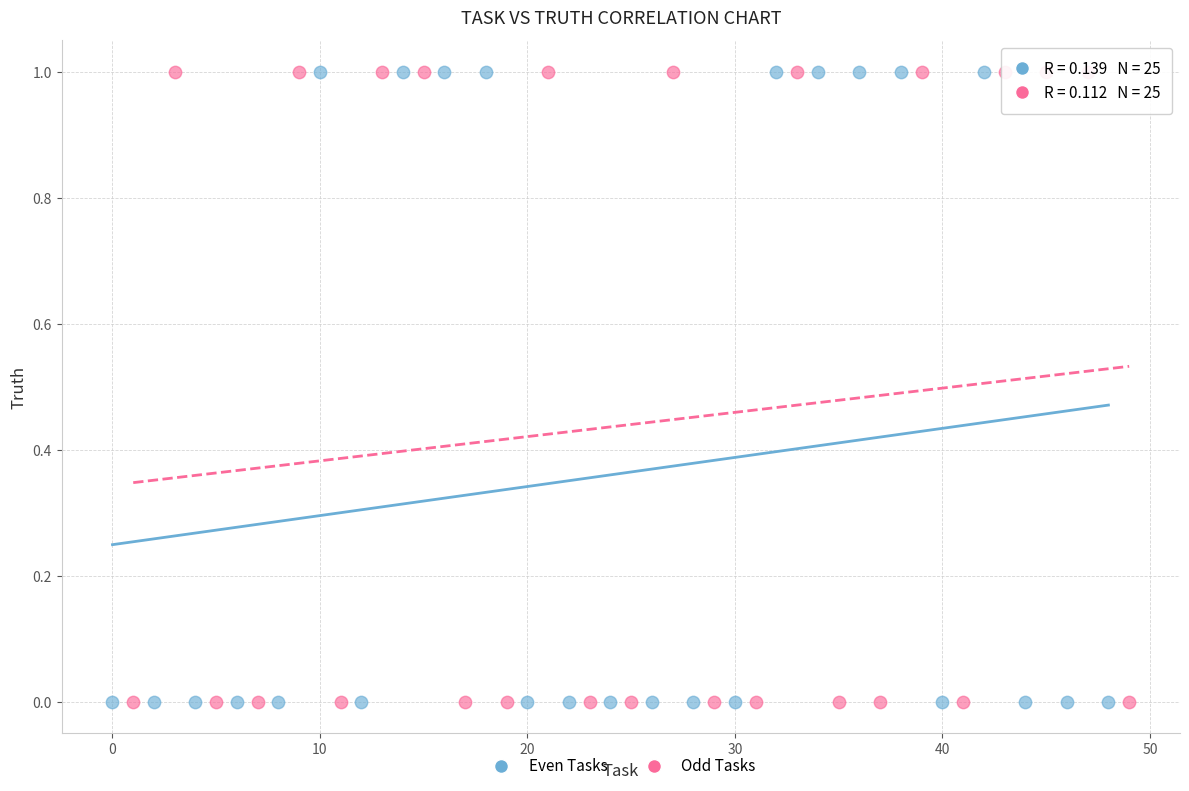

What are all the series names shown in the legend?

Even Tasks, Odd Tasks